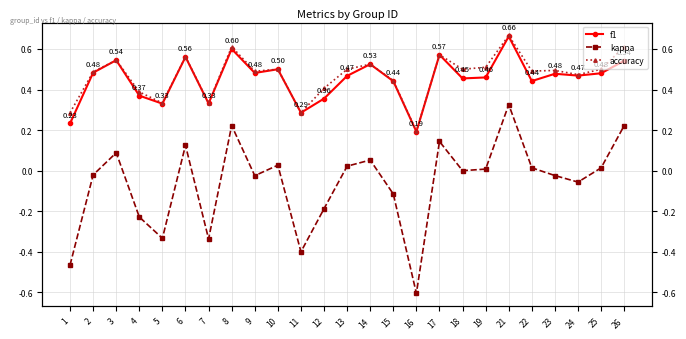

List the series in order of their peak value, highest first.

accuracy, f1, kappa